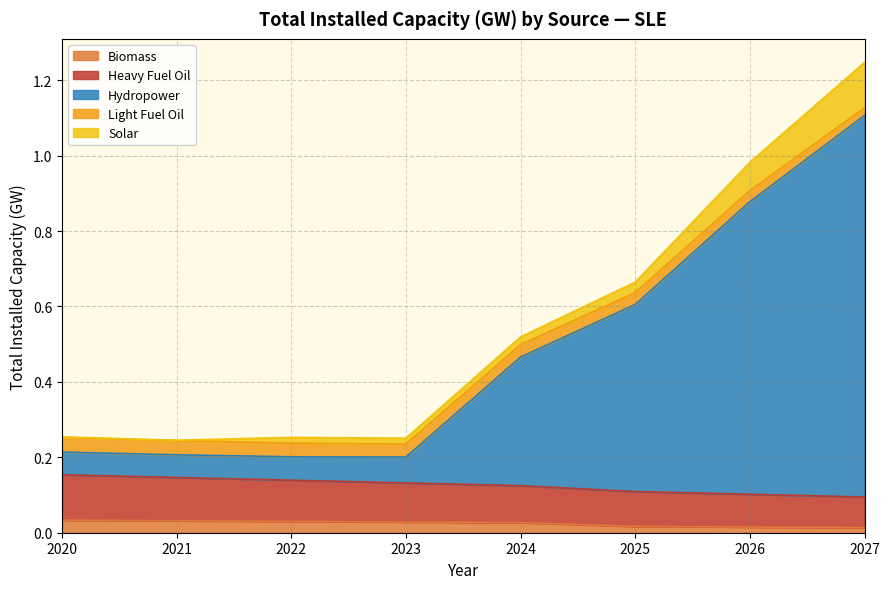

At which category is the sum across all series the highest?

2027